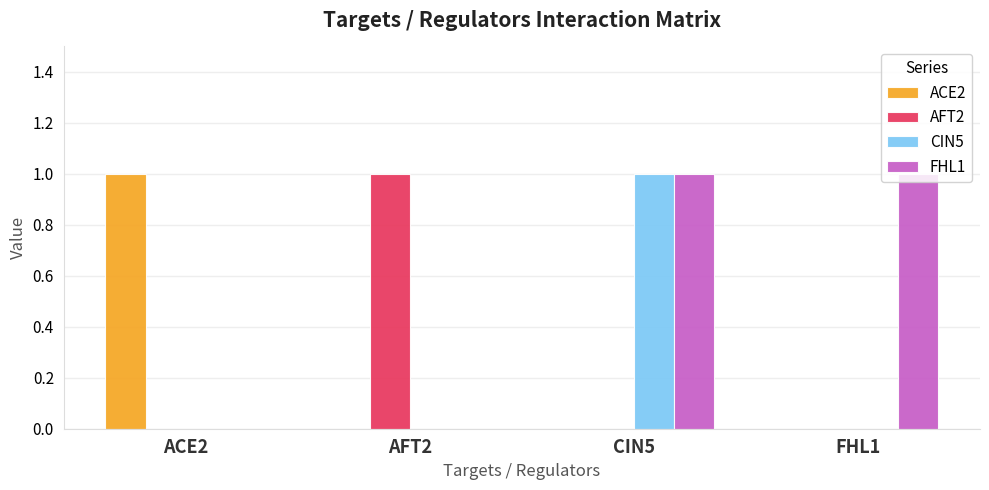

At which label does CIN5 reach its peak?

CIN5